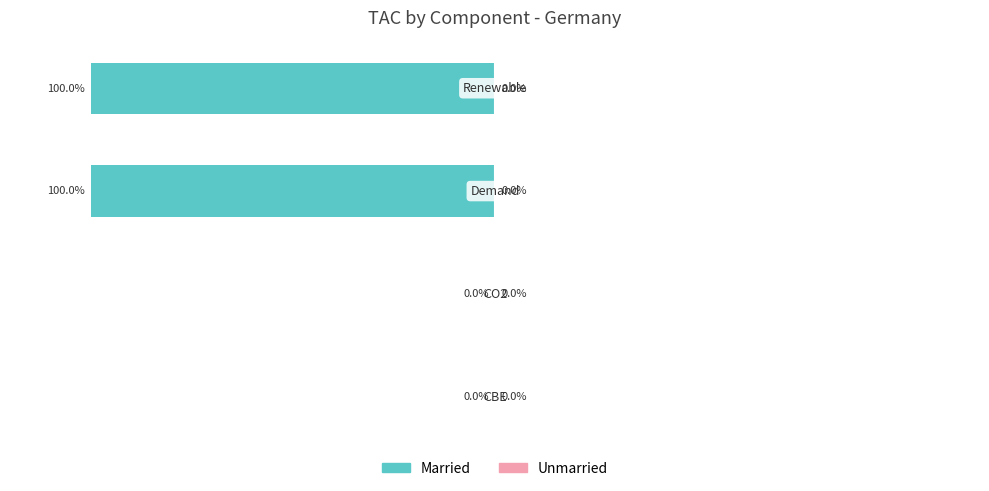

Are the bars horizontal?

Yes